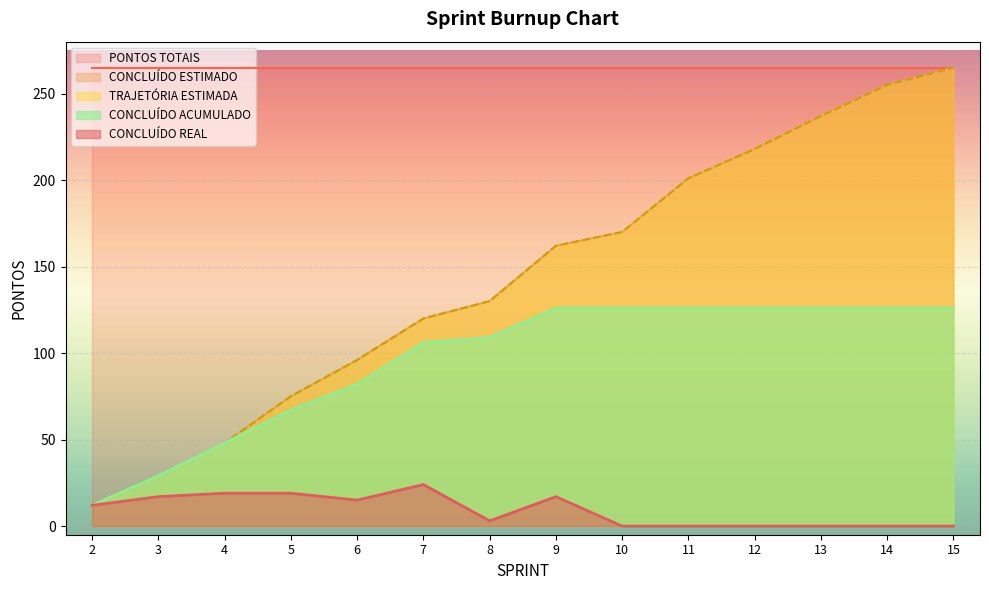

What is the sum of all CONCLUÍDO ACUMULADO values?

1335